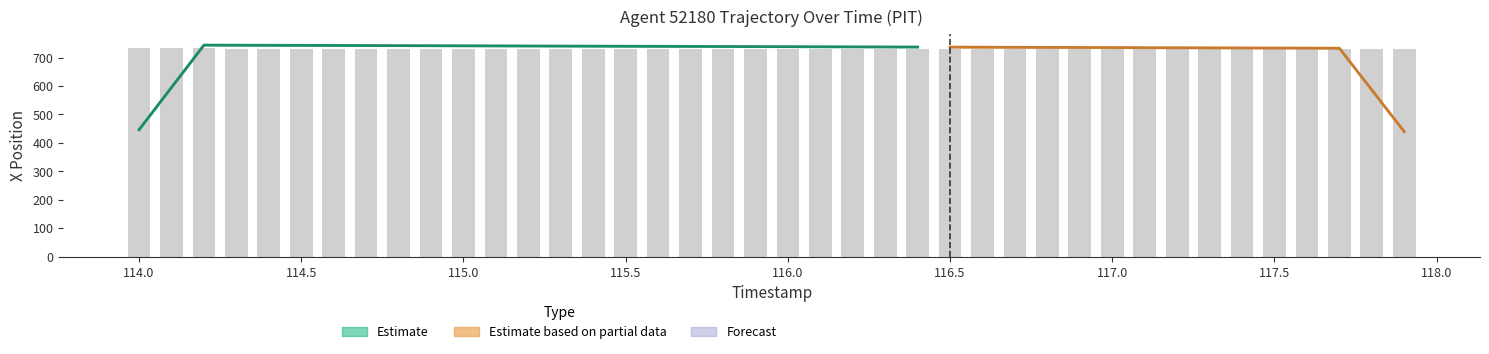

The value at 22 is 397.8. True or false?

False